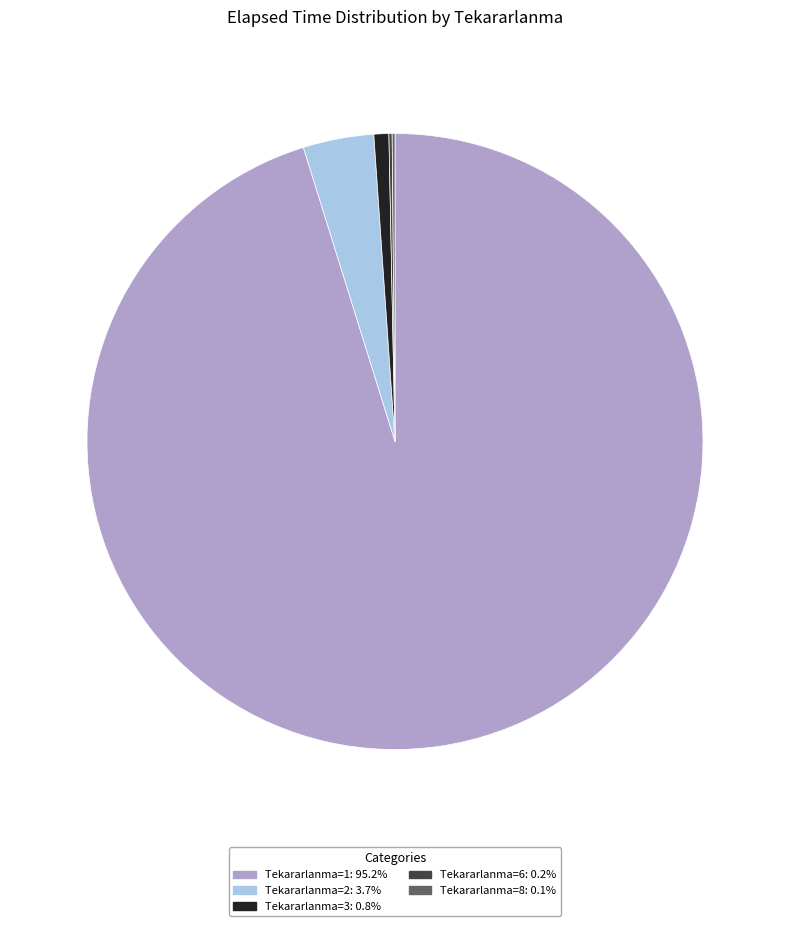

Is there a majority slice in this chart?

Yes